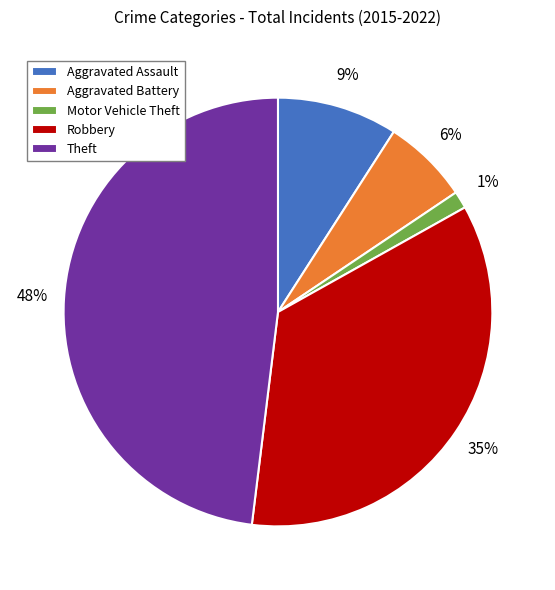

Is it true that Aggravated Battery is 6% of the pie?

True